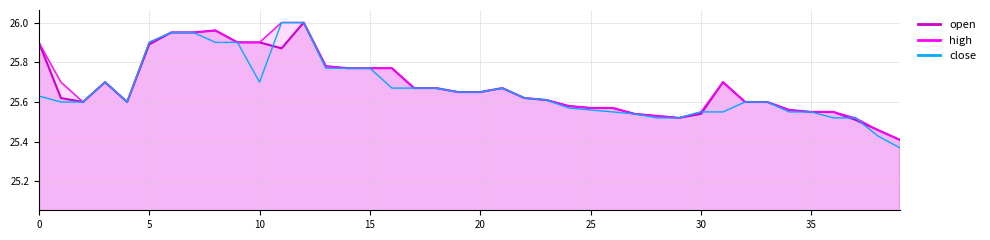

The close series shows 25.6 at 33. True or false?

True